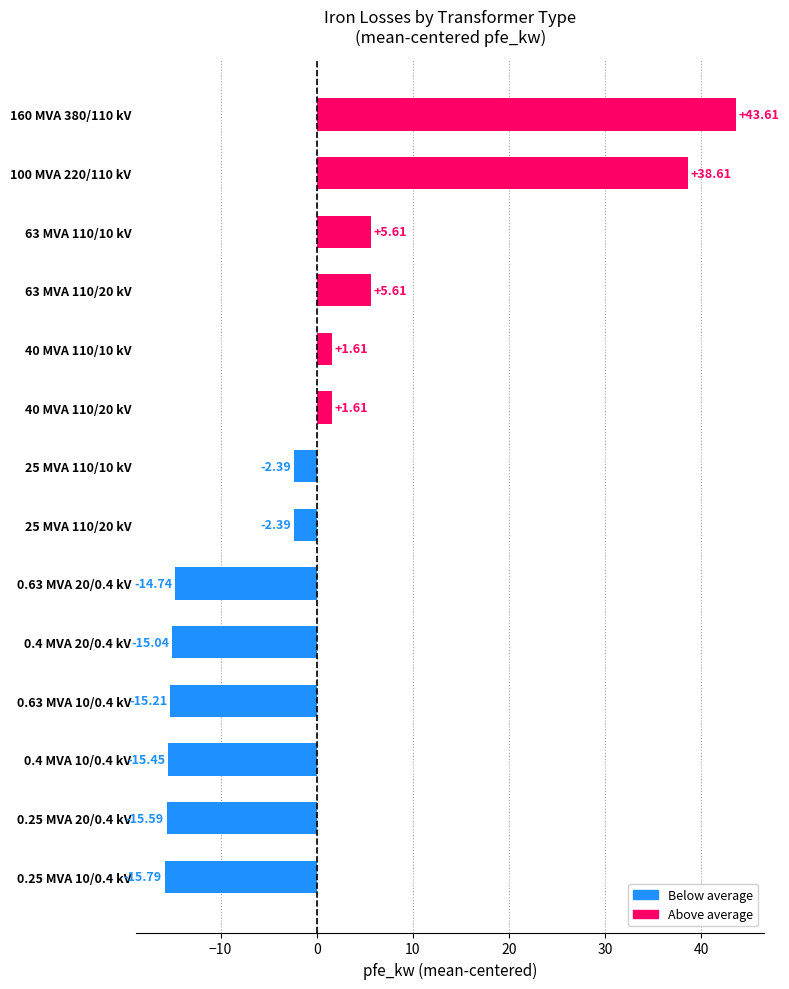

What is the difference between the maximum and minimum values?

59.4